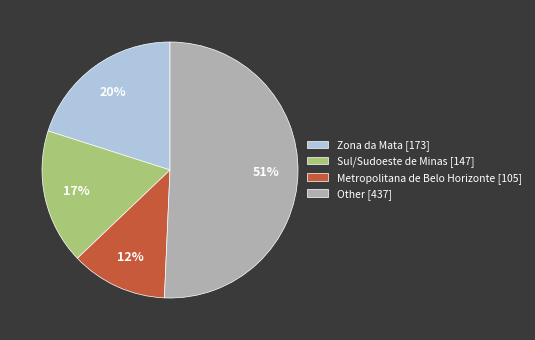

What is the smallest slice in the pie chart?

Metropolitana de Belo Horizonte [105]